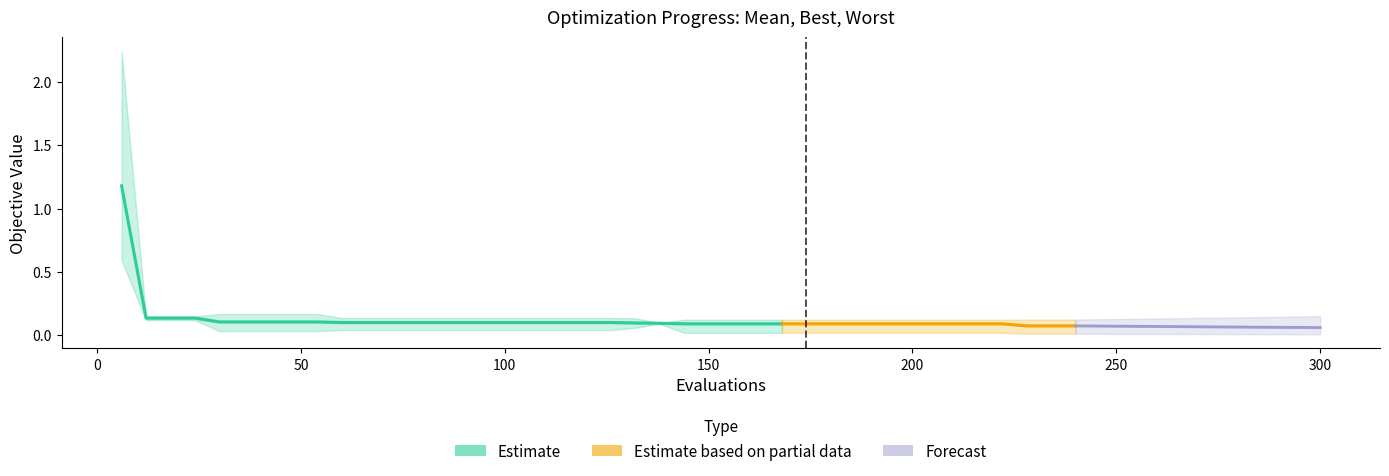

Is the value of best at 39 greater than the value of worst at 17?

No